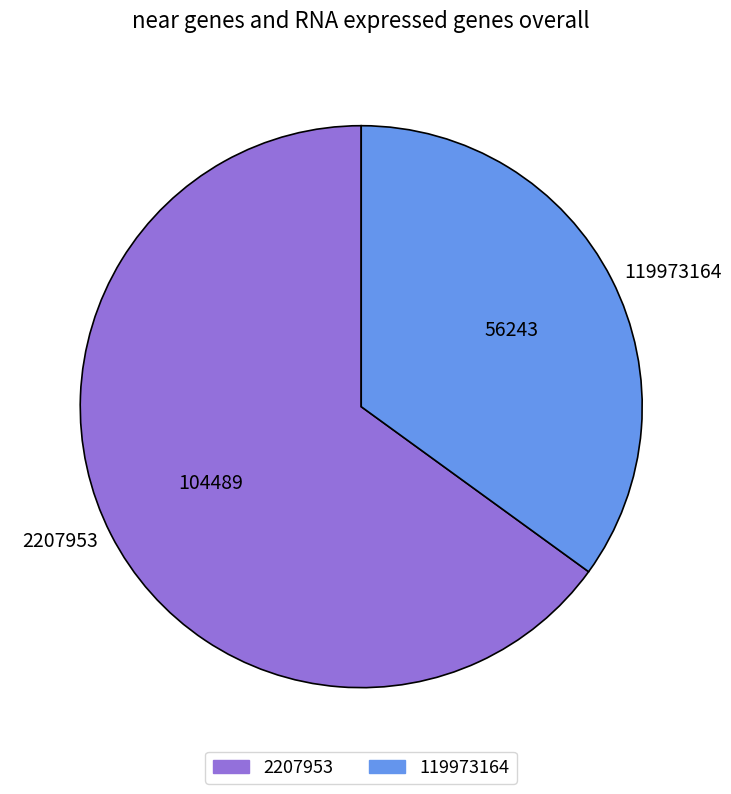

How many segments does this pie chart have?

2